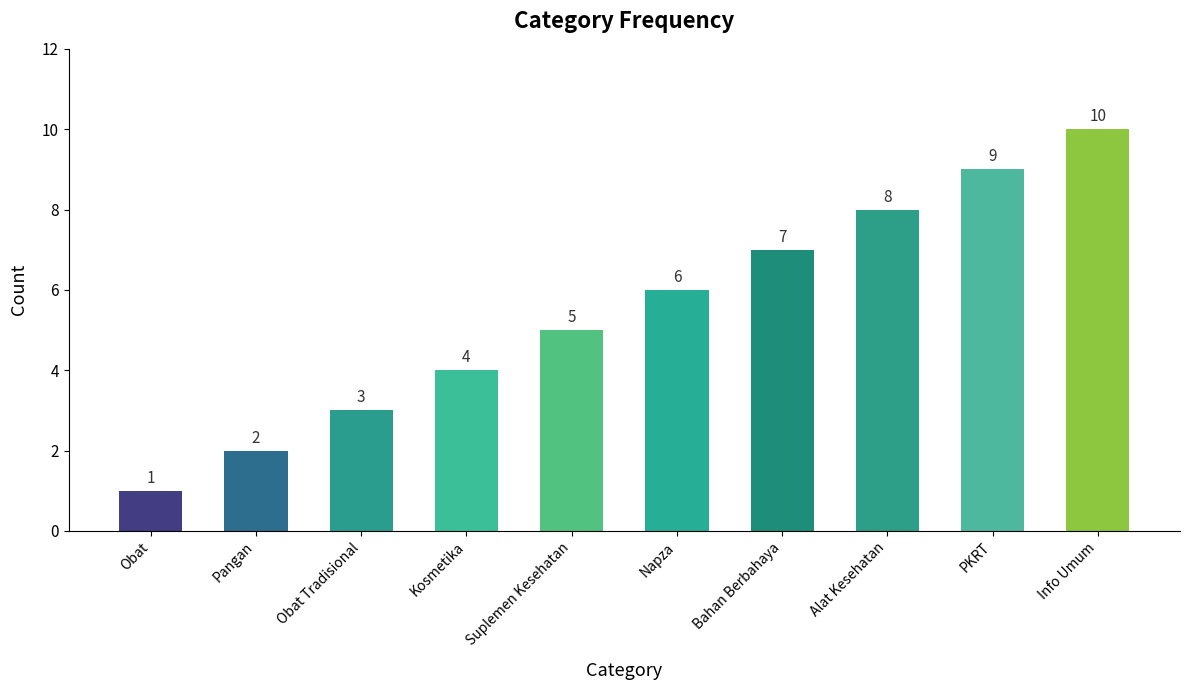

Which has a higher value, Bahan Berbahaya or Obat?

Bahan Berbahaya